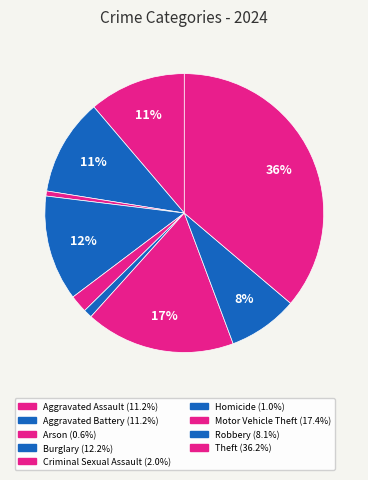

Count the number of slices in the pie.

9